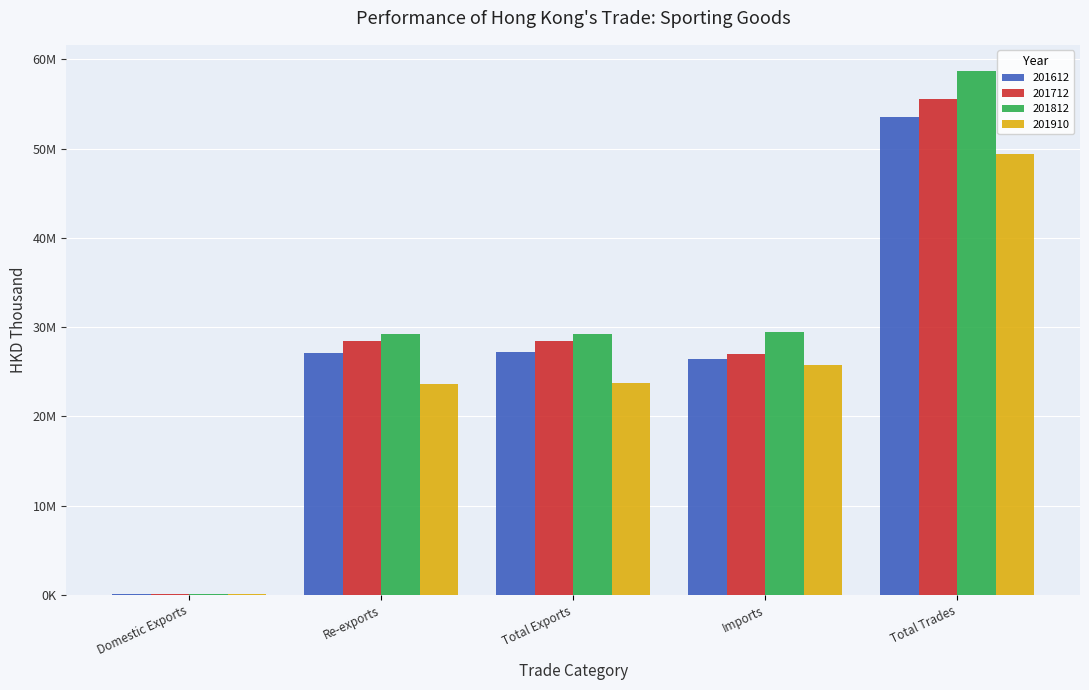

What is the value of the 201812 bar at the 3rd from the left?

29263972.0